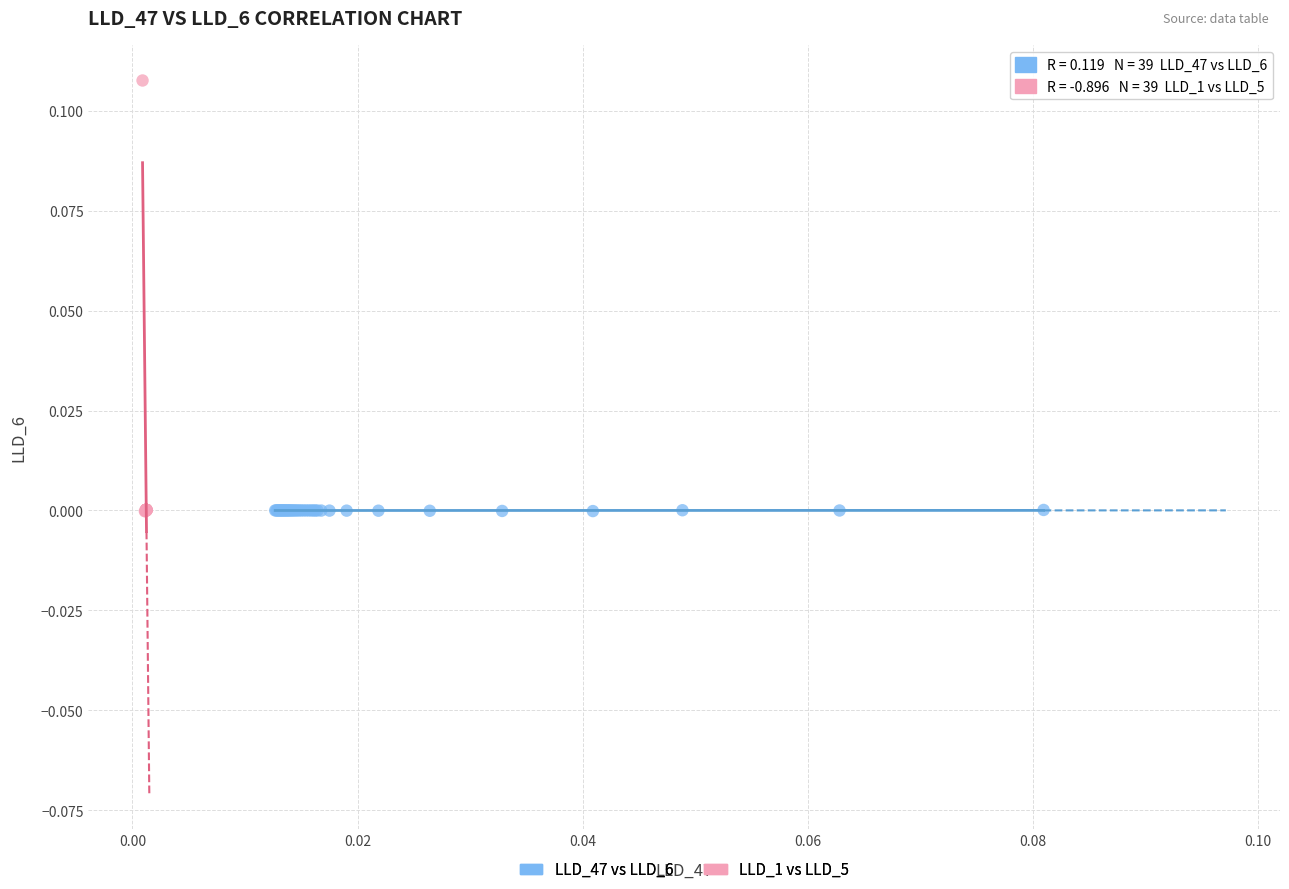

What are all the series names shown in the legend?

LLD_47 vs LLD_6, LLD_1 vs LLD_5